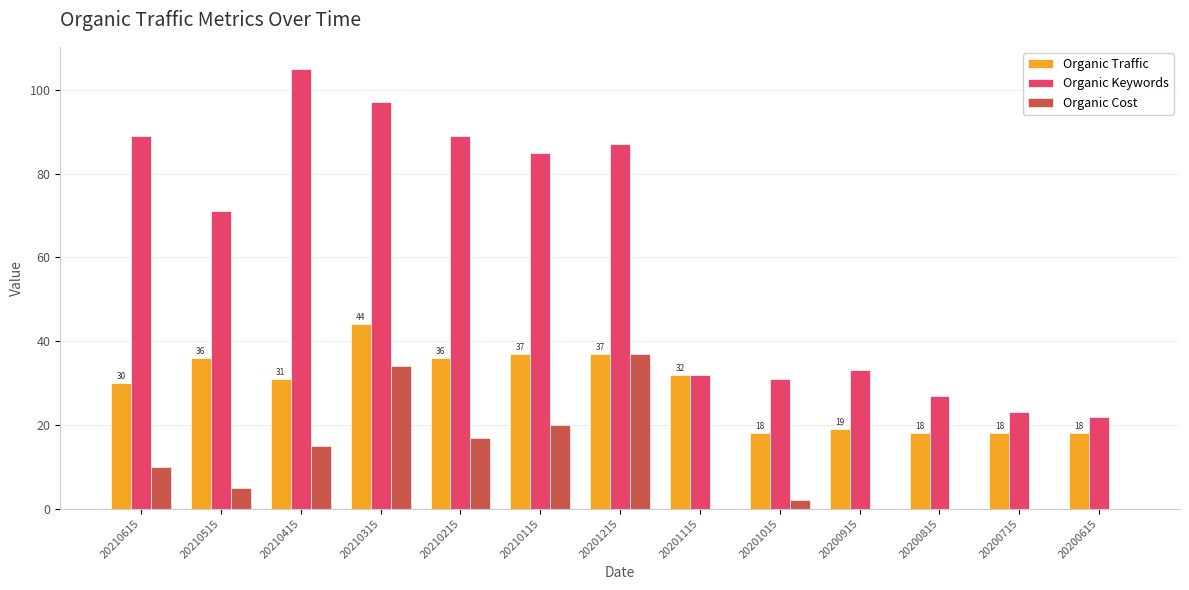

At which label is Organic Traffic closest to 31?

20210415